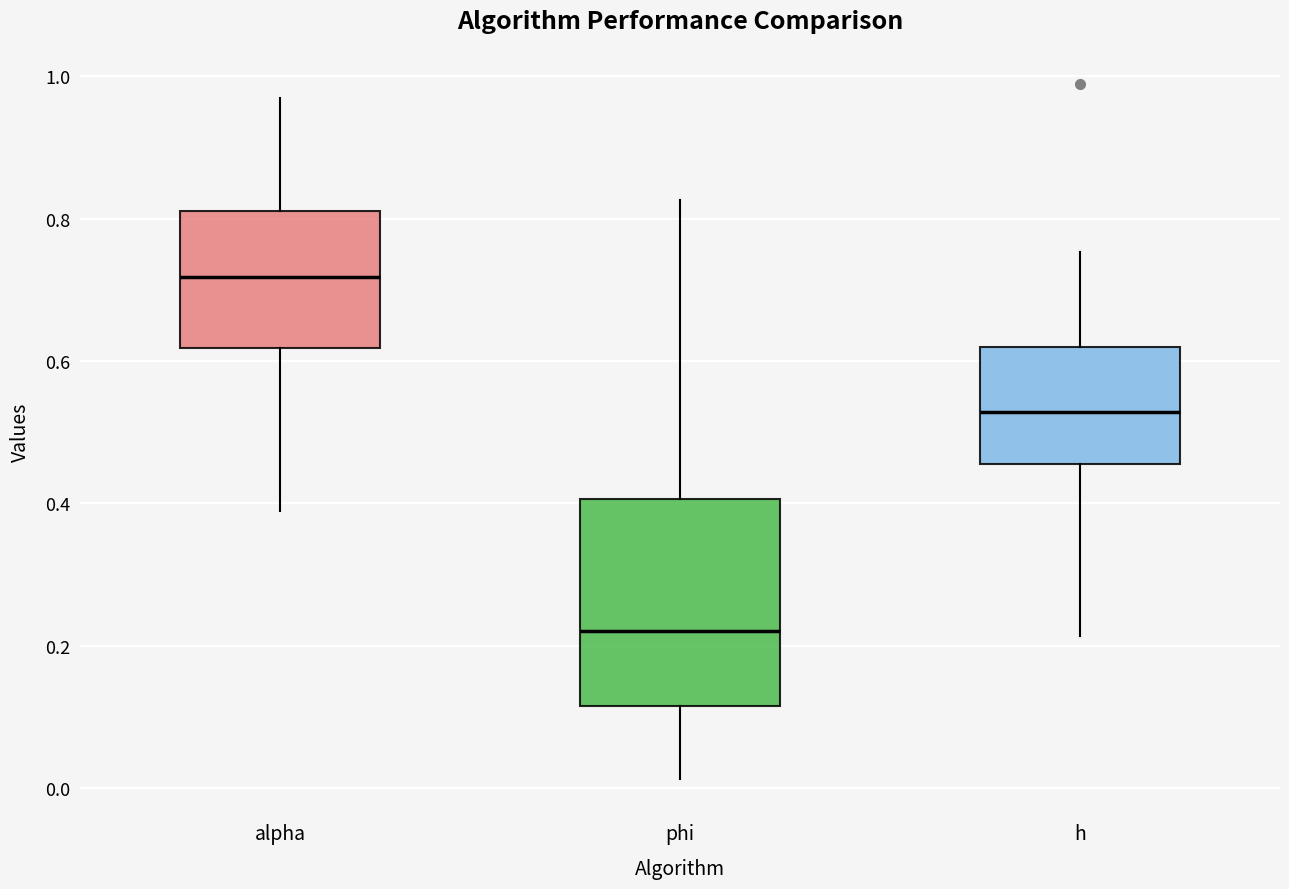

Comparing the boxes themselves (not the whiskers), which one is the tallest?

phi